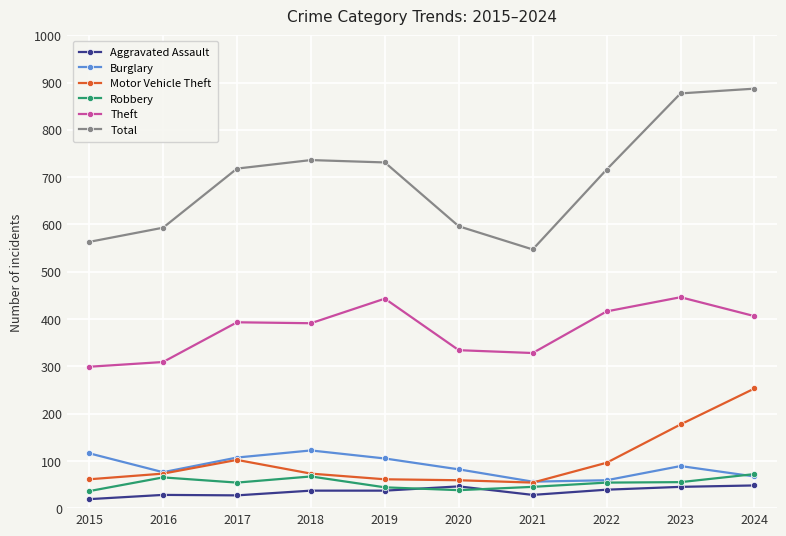

What is the total value across all series at 2017?

1401